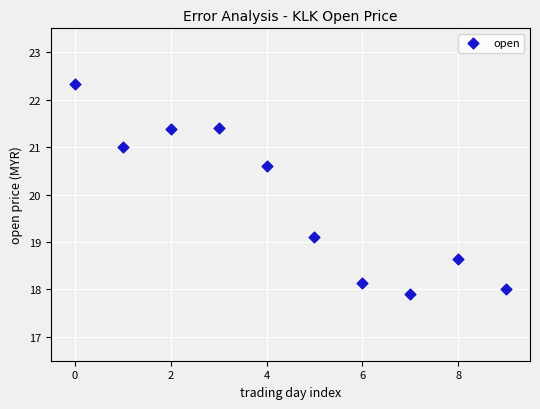

What Y value in the scatter plot is closest to 20?

20.6